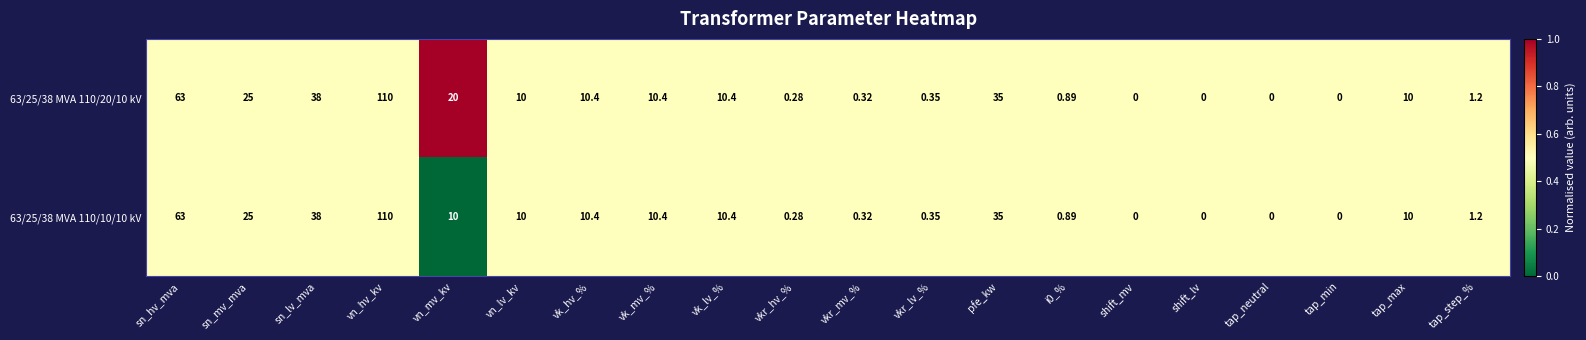

At which label does 63/25/38 MVA 110/10/10 kV first exceed 10?

sn_hv_mva